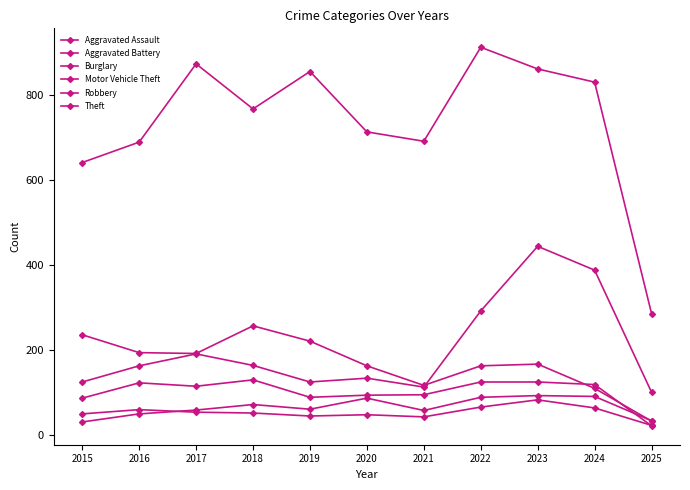

How many data points does each series have?

11